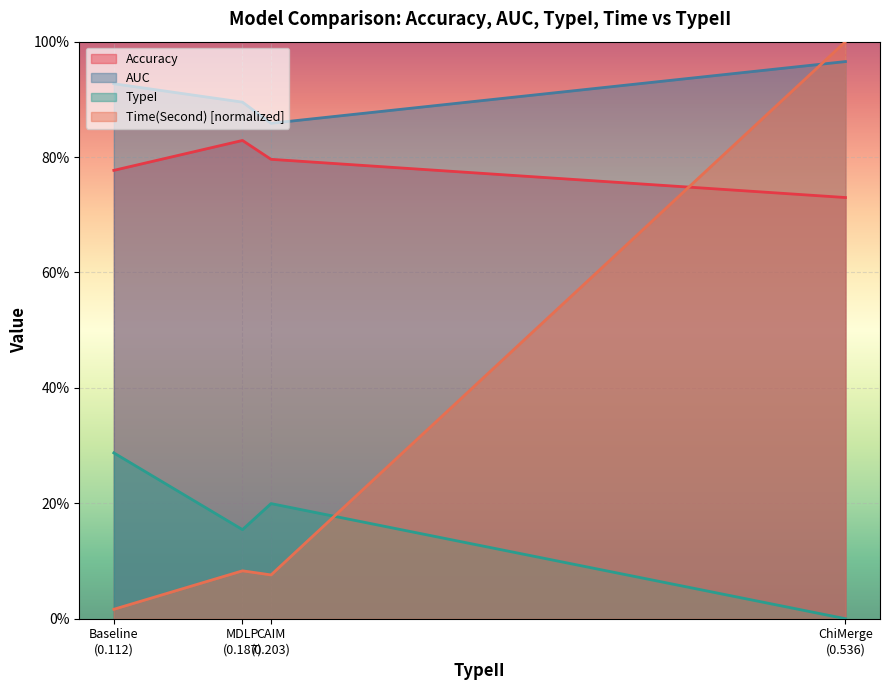

Between CAIM (0.203) and ChiMerge (0.536), which series saw the biggest shift?

Time(Second)